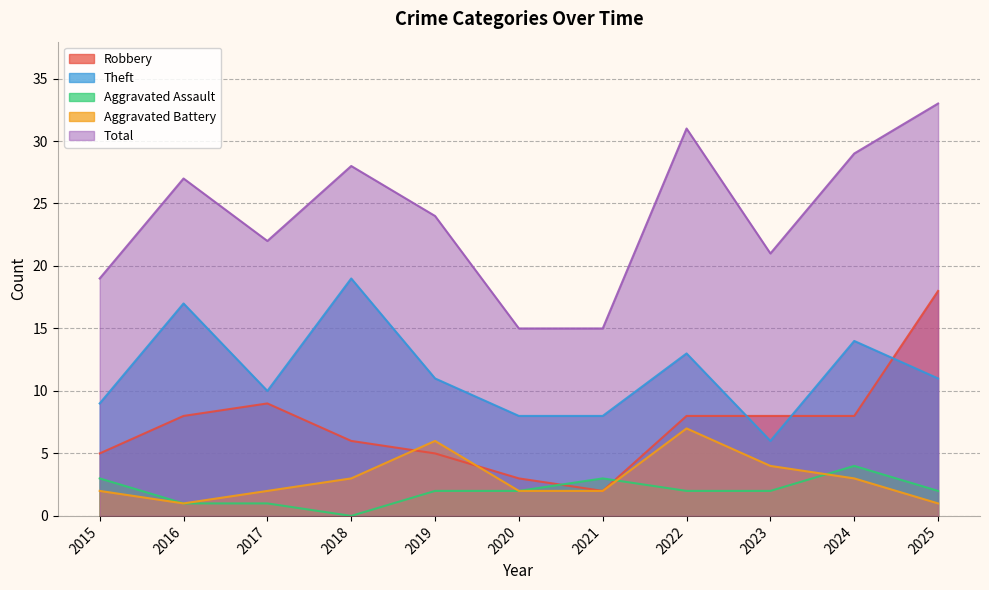

Where is the first local maximum for Theft?

2016